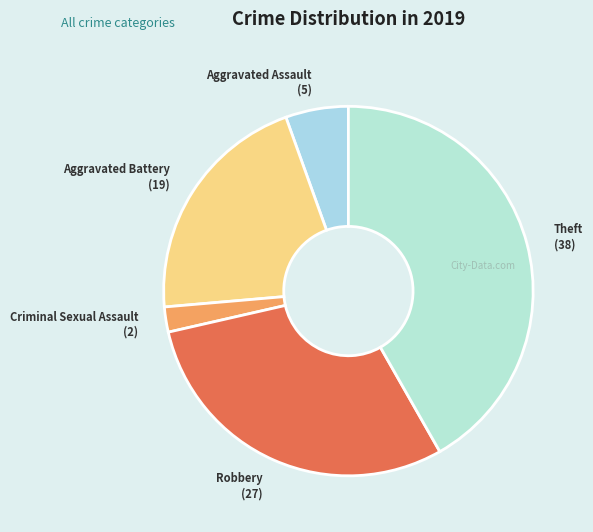

Approximately how many times larger is the value at Criminal Sexual Assault compared to Aggravated Battery?

0.1